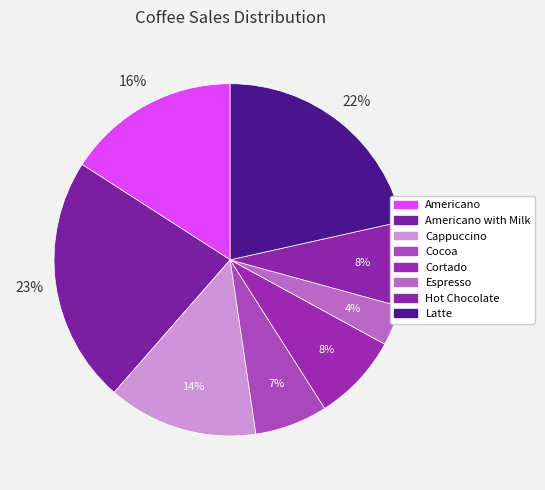

Rank the categories by value from highest to lowest.

Americano with Milk, Latte, Americano, Cappuccino, Cortado, Hot Chocolate, Cocoa, Espresso